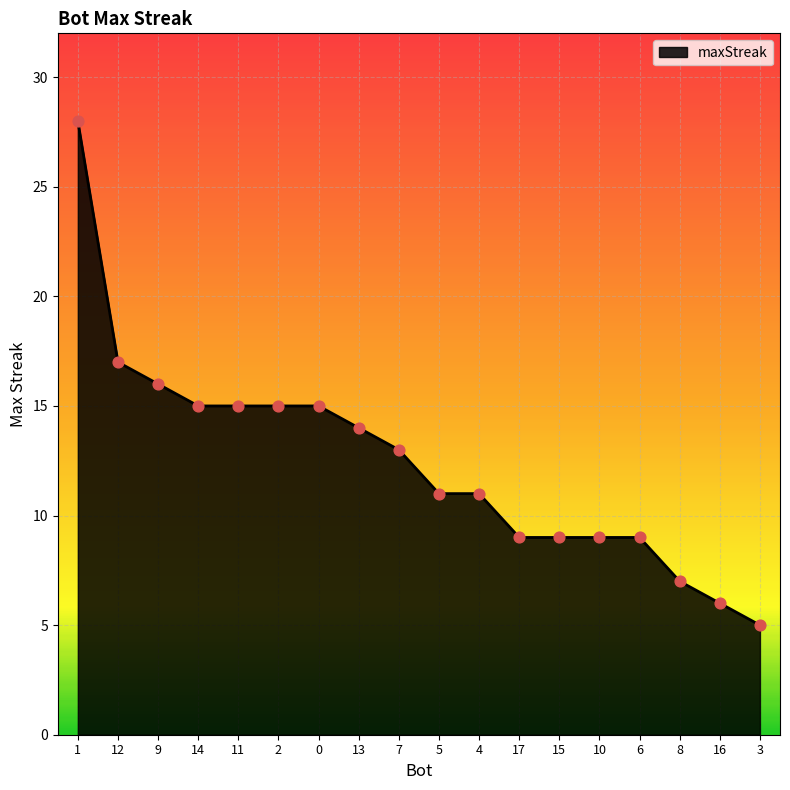

What is the change in value from 10 to 16?

-3